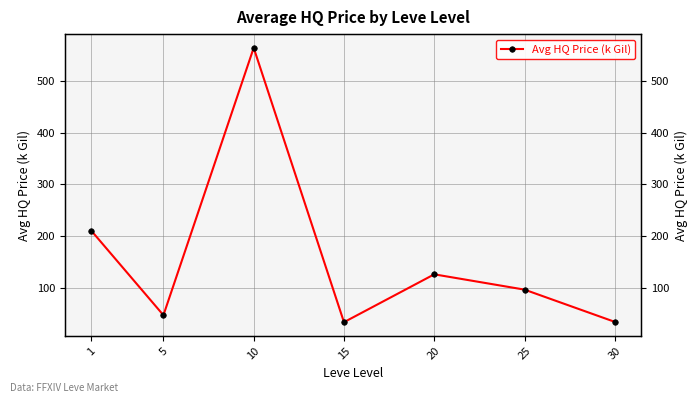

Rank the categories by value from highest to lowest.

10, 1, 20, 25, 5, 30, 15